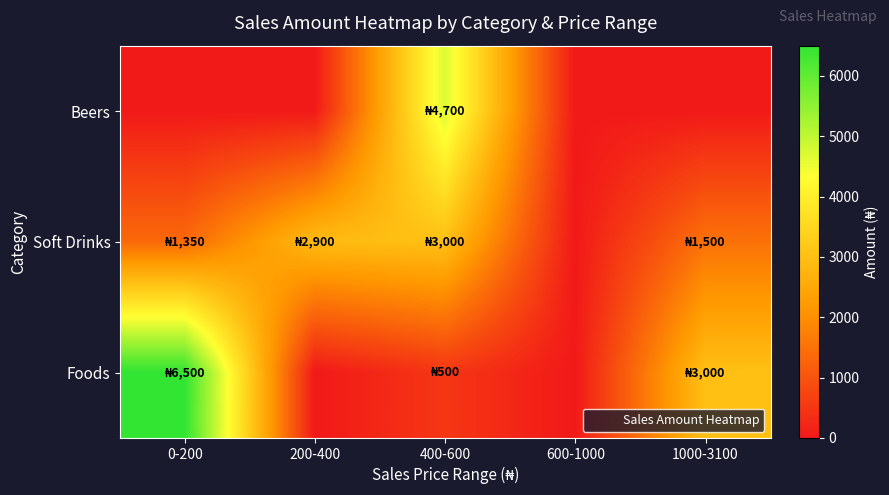

Which label corresponds to the largest value in the chart?

0-200